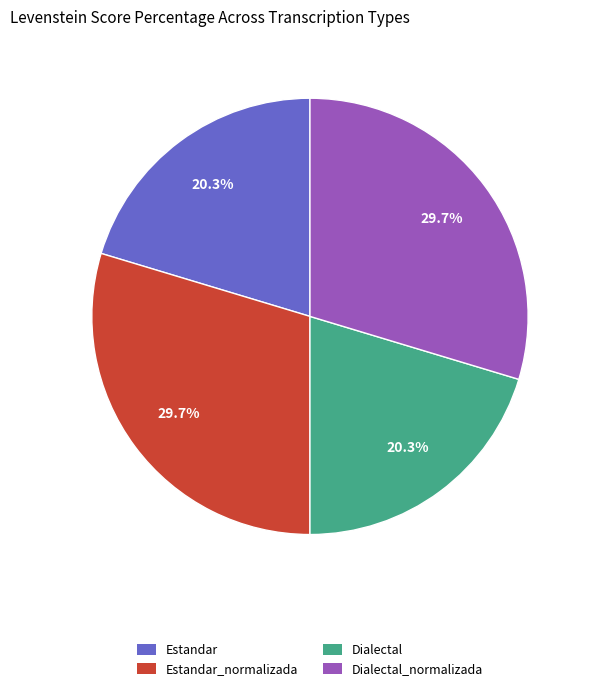

Does any single category account for the majority?

No